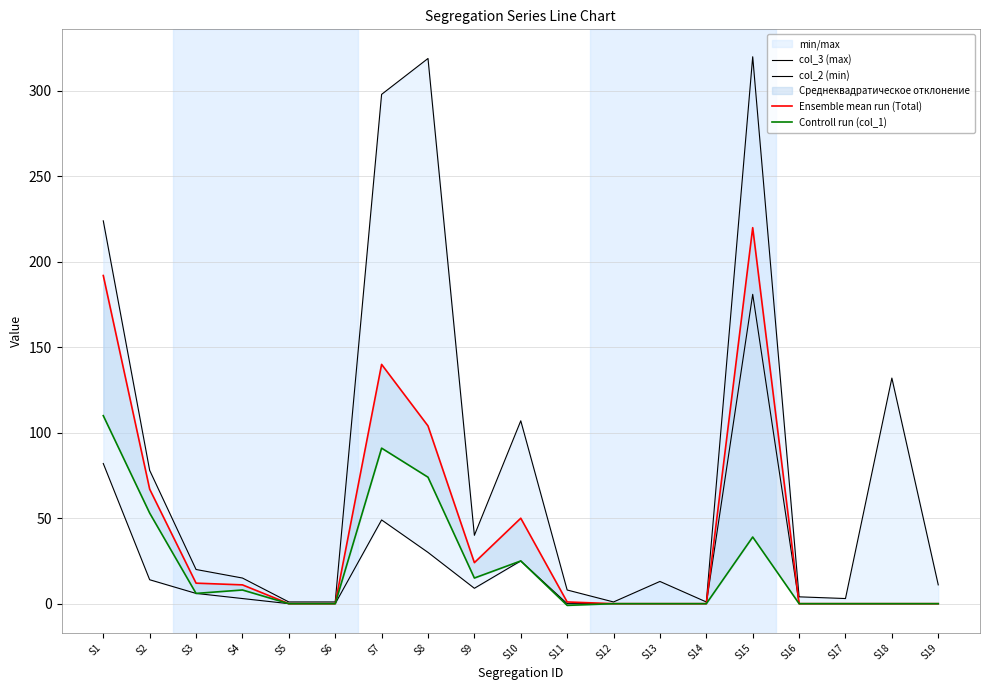

What is the total value across all series at S12?

1